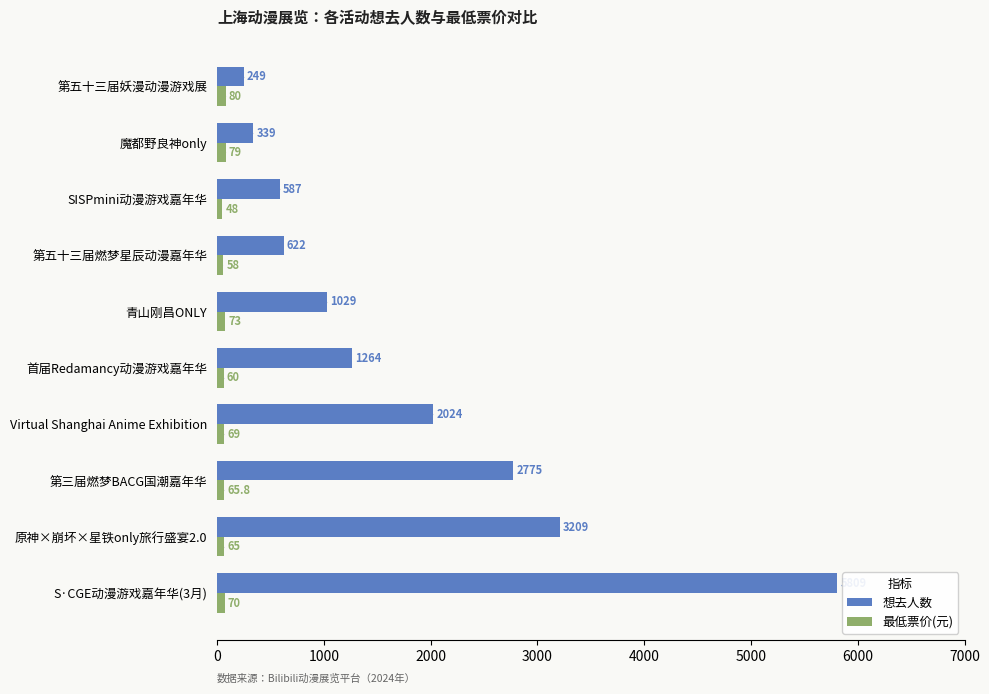

The 最低票价(元) series shows 65.8 at 第三届燃梦BACG国潮嘉年华. True or false?

True